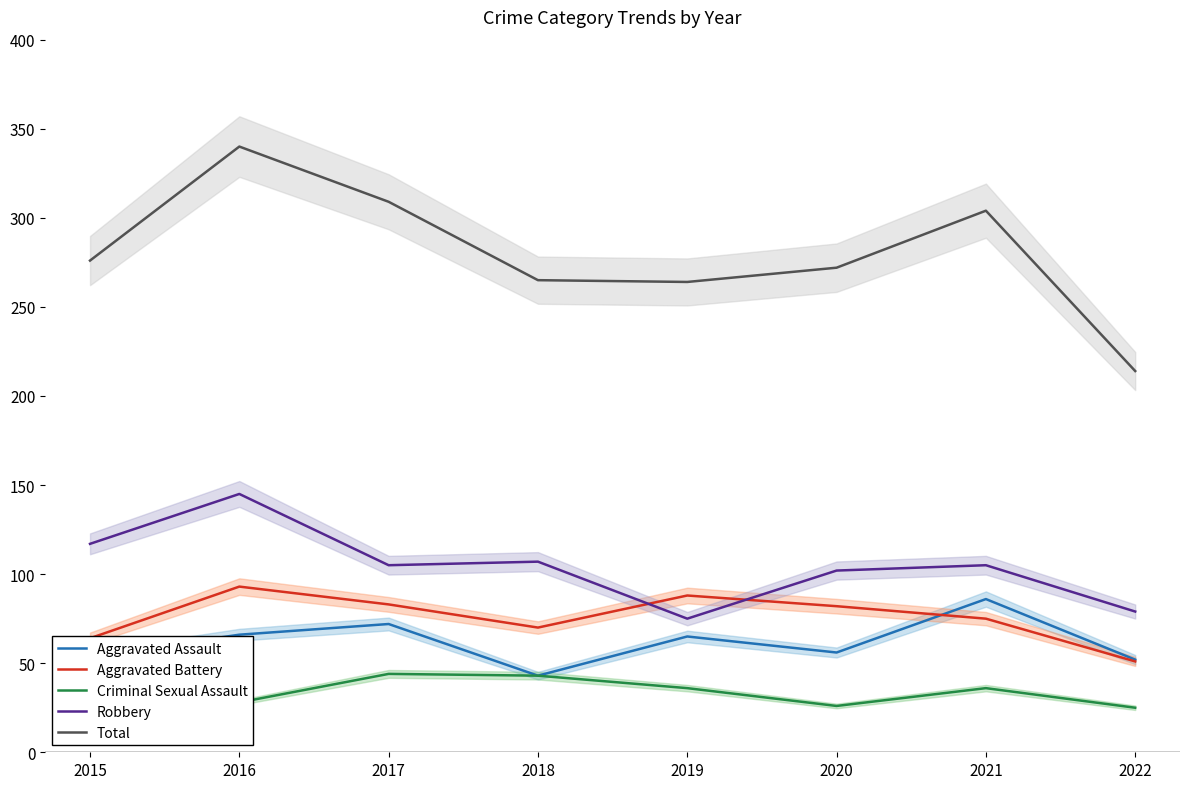

True or false: Robbery and Total intersect in this chart.

False